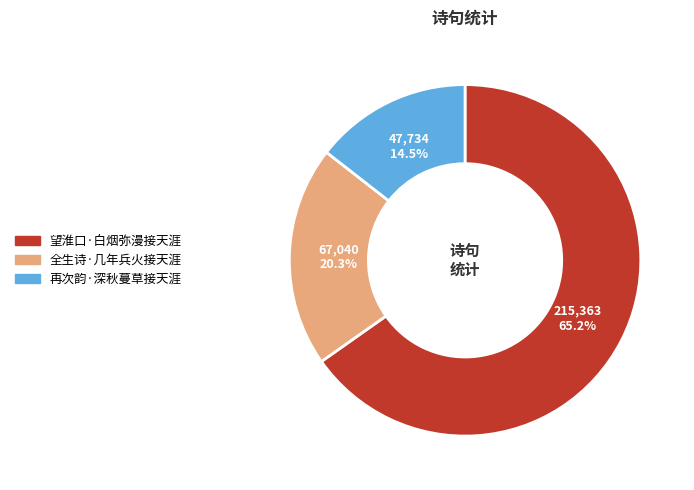

Rank the categories by value from lowest to highest.

再次韵·深秋蔓草接天涯, 全生诗·几年兵火接天涯, 望淮口·白烟弥漫接天涯